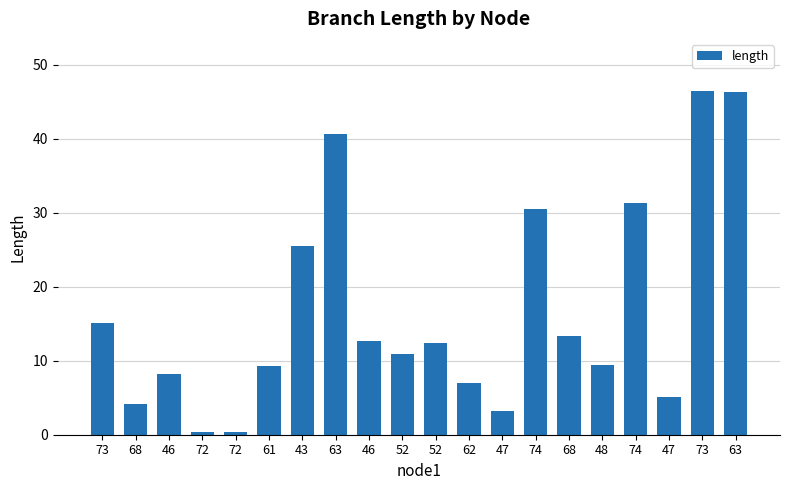

What is the change in value from 74 to 73?

+15.3